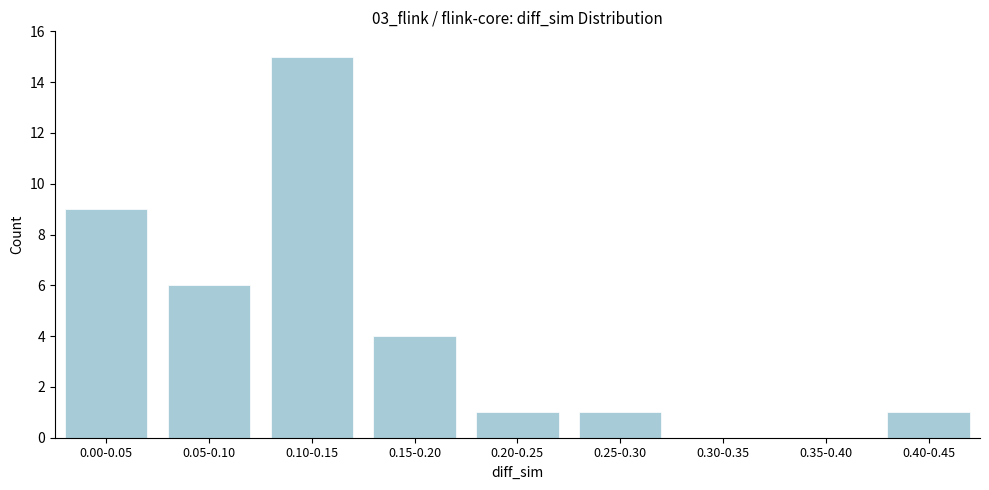

Reading left to right, extract all data points from this chart.

0.00-0.05=9	0.05-0.10=6	0.10-0.15=15	0.15-0.20=4	0.20-0.25=1	0.25-0.30=1	0.30-0.35=0	0.35-0.40=0	0.40-0.45=1